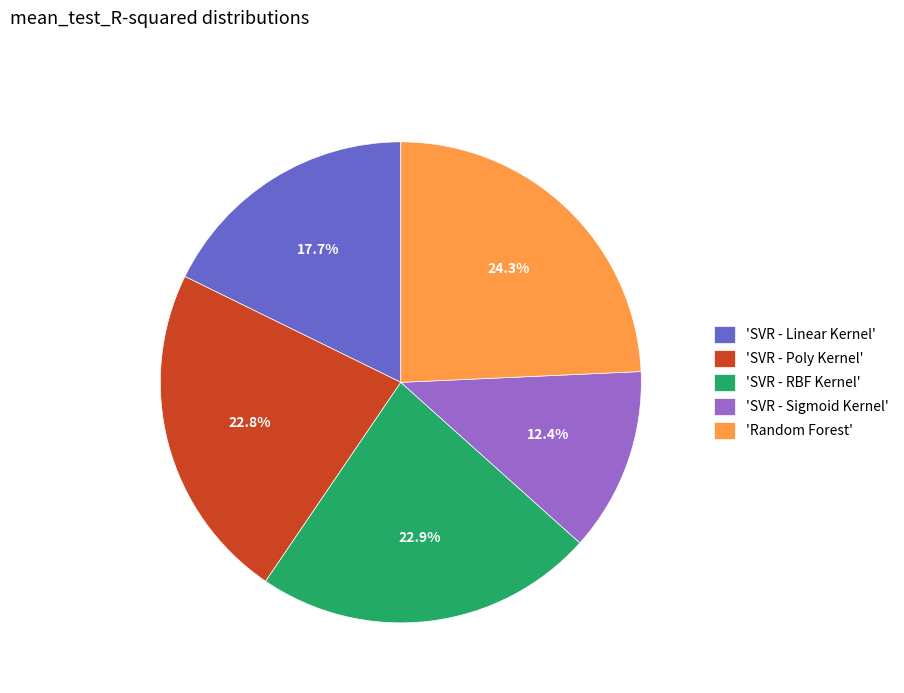

Which slice is the largest?

'Random Forest'